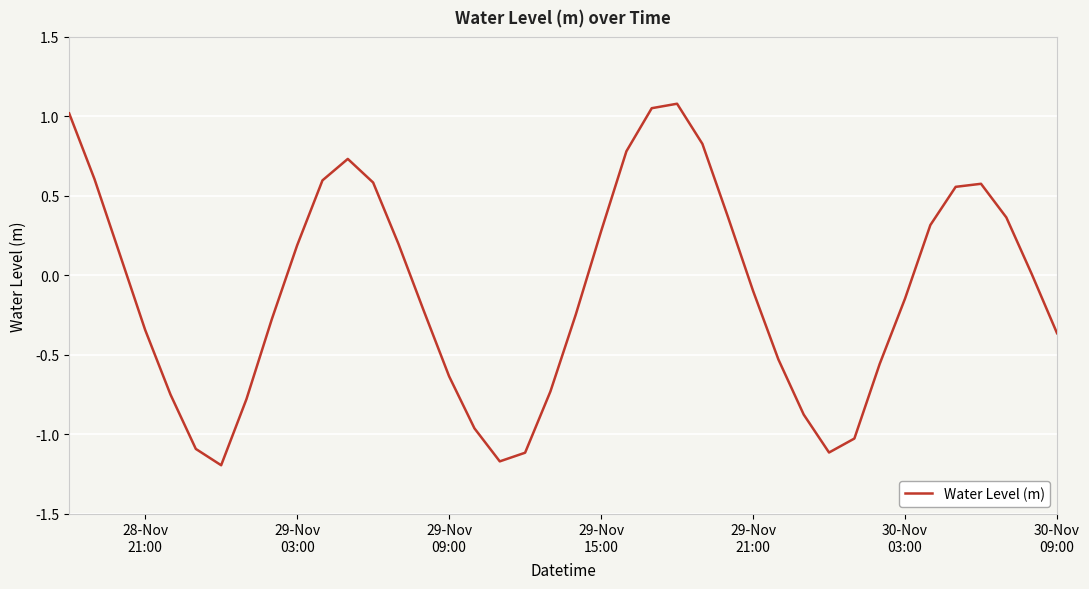

What is the difference between the maximum and minimum values?

2.3